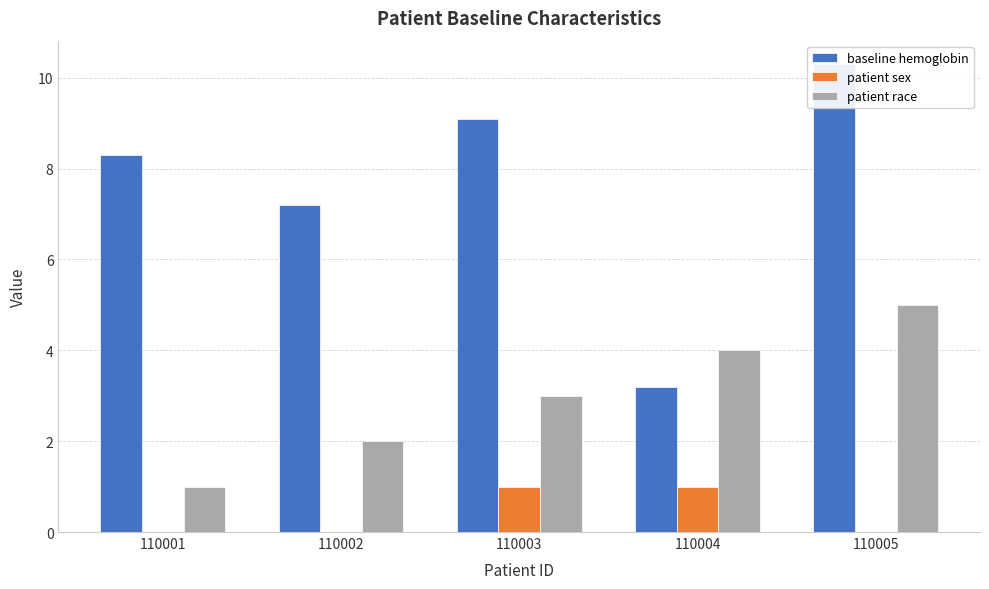

What is the value of the baseline hemoglobin bar at the 3rd from the left?

9.1